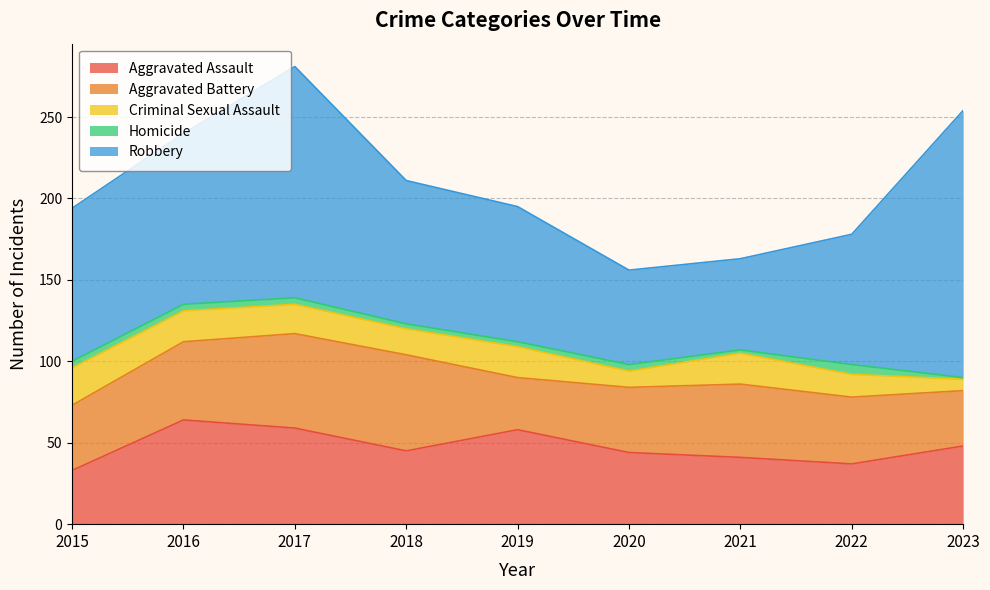

What is the sum of all Aggravated Battery values?

397